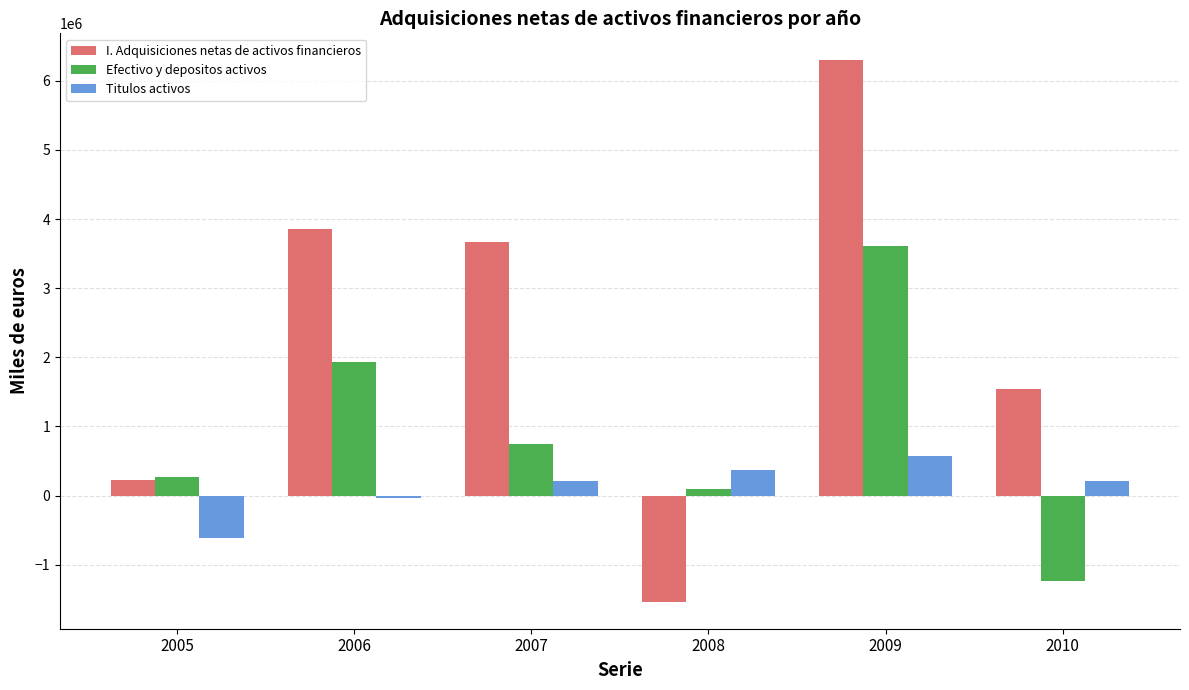

What is the sum of all I. Adquisiciones netas de activos financieros values?

14043384